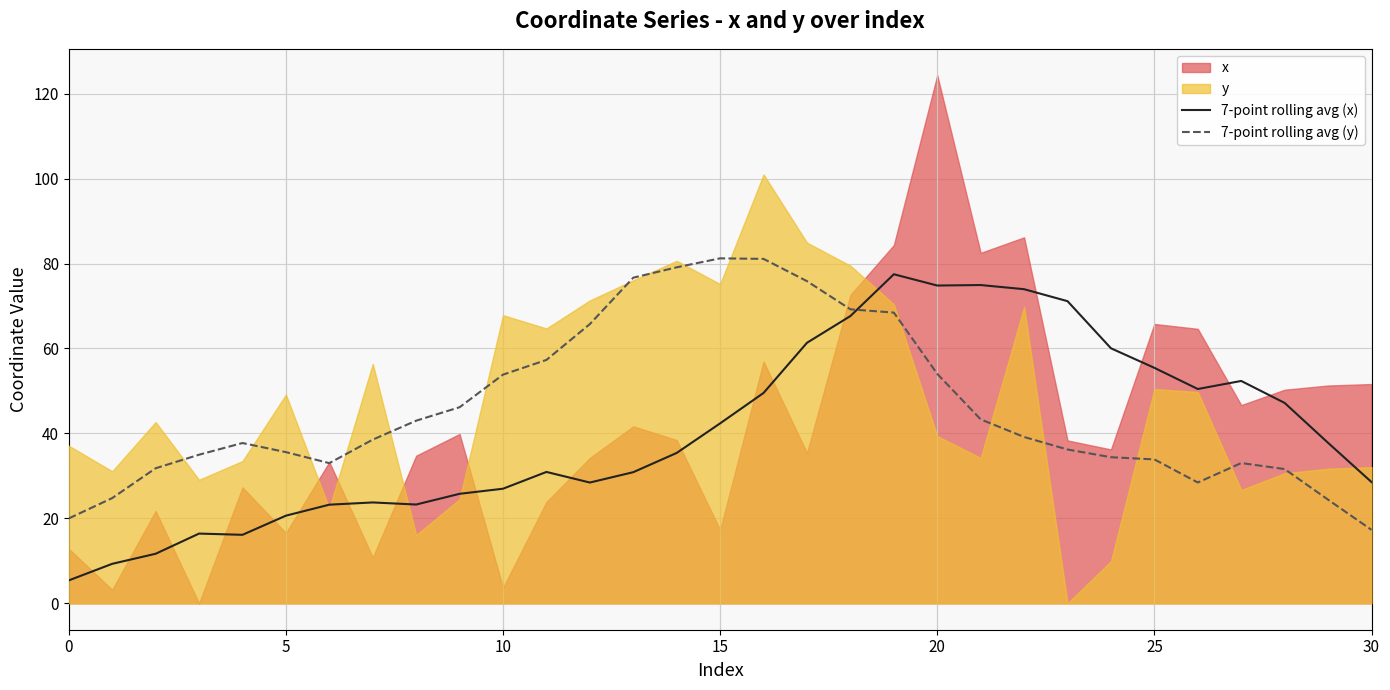

What is the average value of the 7-point rolling avg (y) series?

46.1